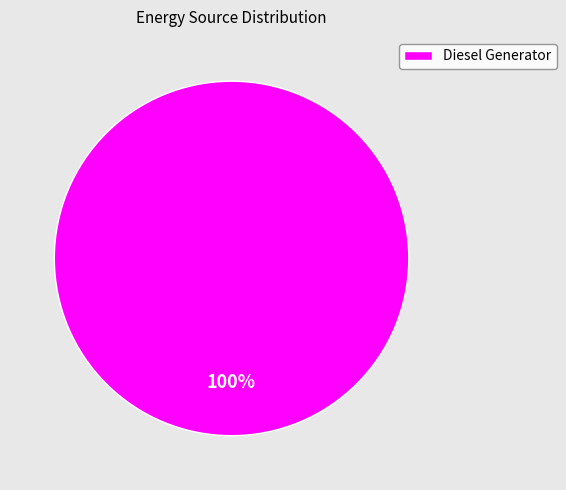

How many slices are in this pie chart?

1